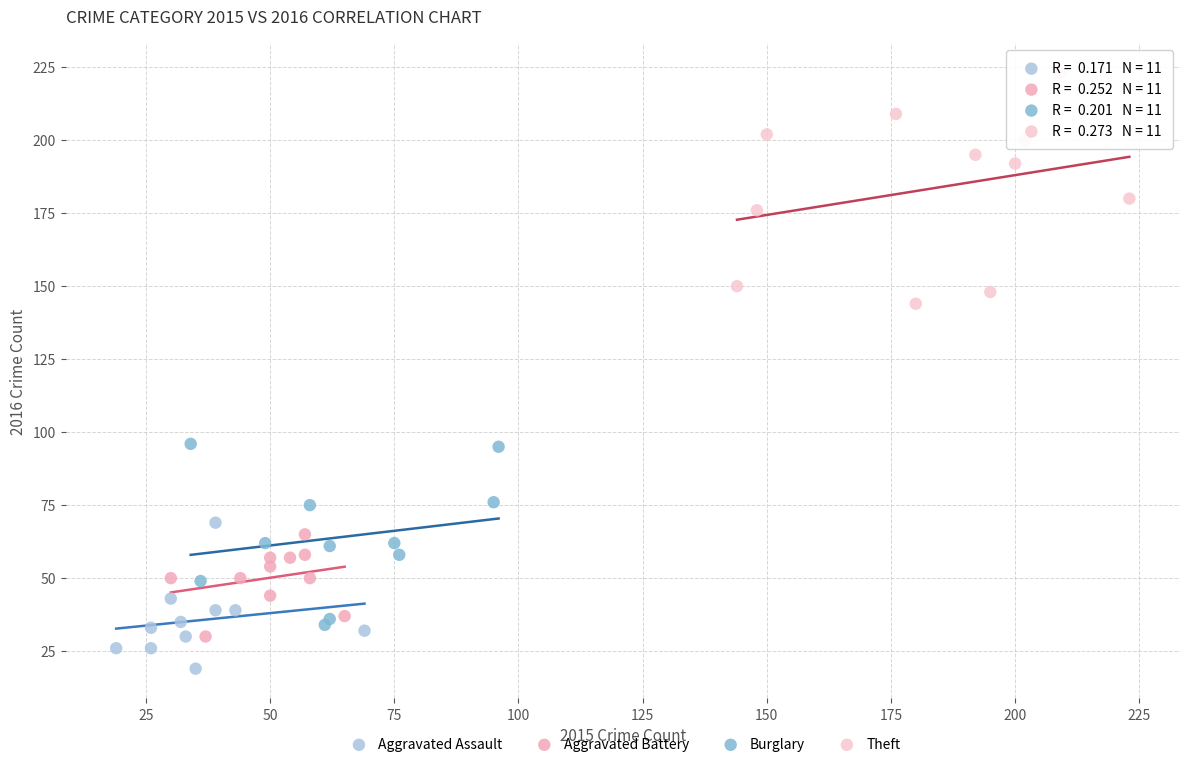

Which series reaches the minimum Y coordinate?

Aggravated Assault